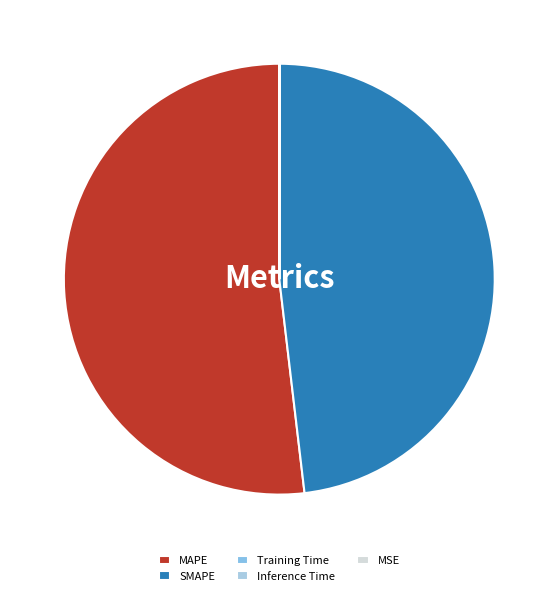

To the nearest percent, what is the difference between the Inference Time and MAPE slice percentages?

52%